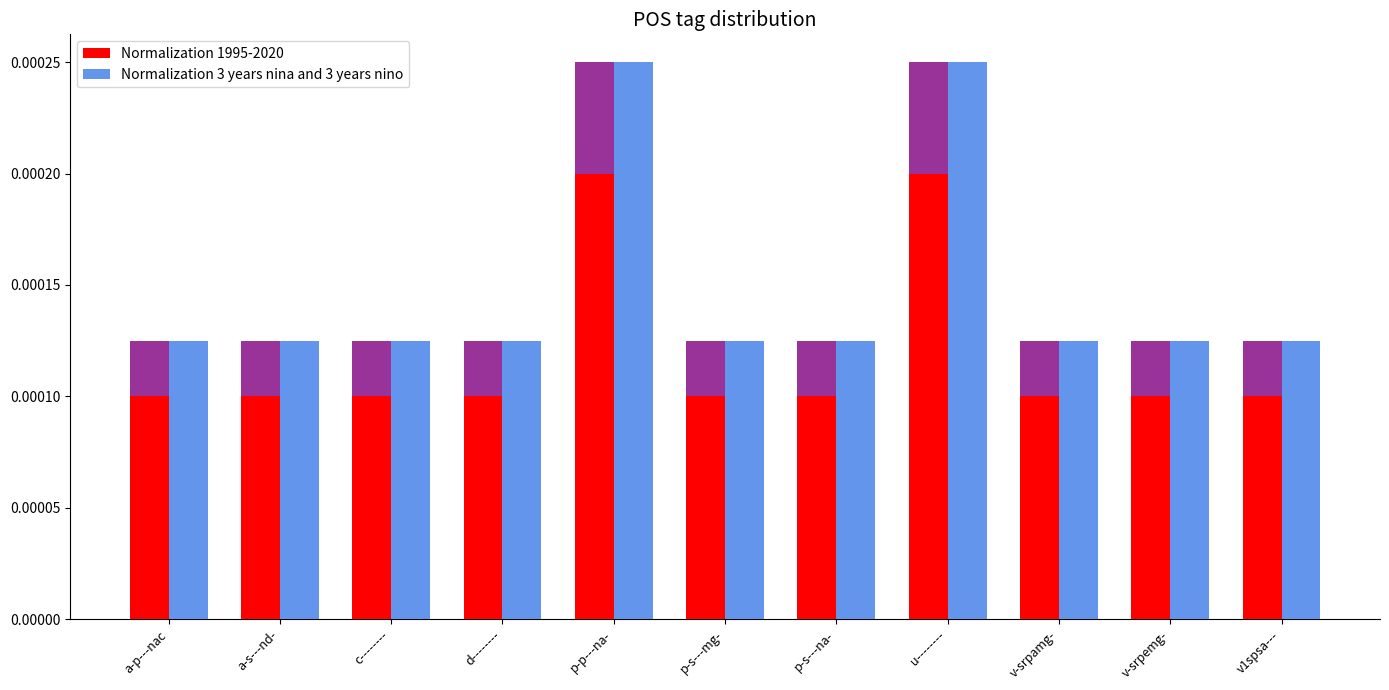

What is the label of the 3rd bar from the right?

v-srpamg-